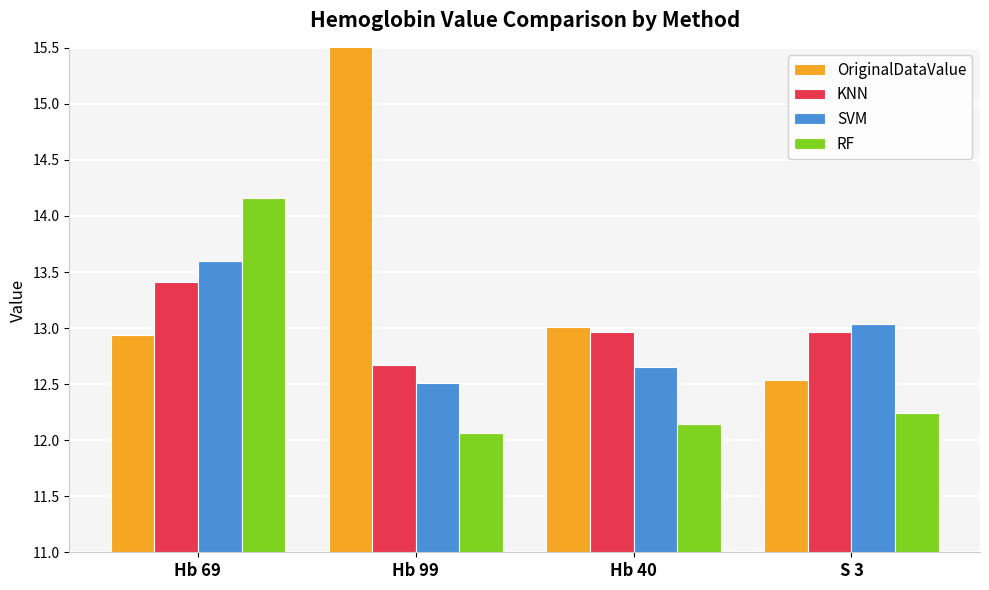

What is the smallest value displayed?

12.1